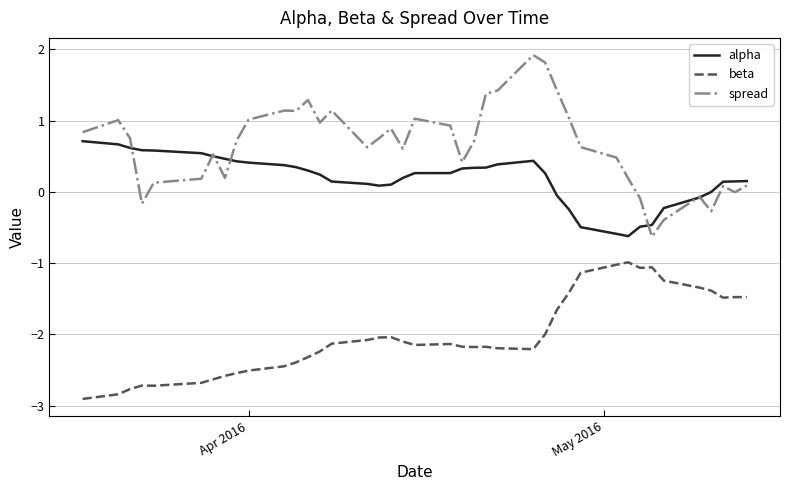

What are all the series names shown in the legend?

alpha, beta, spread